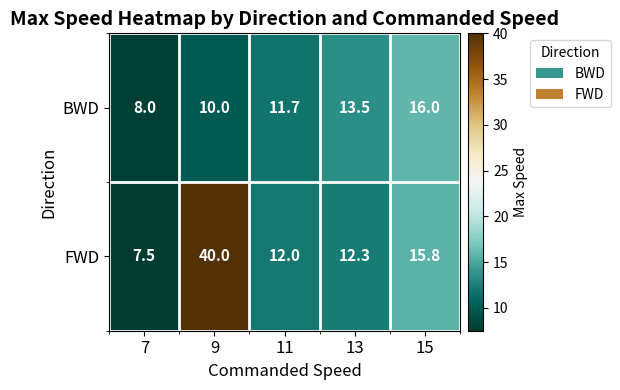

How many series are shown in this chart?

2